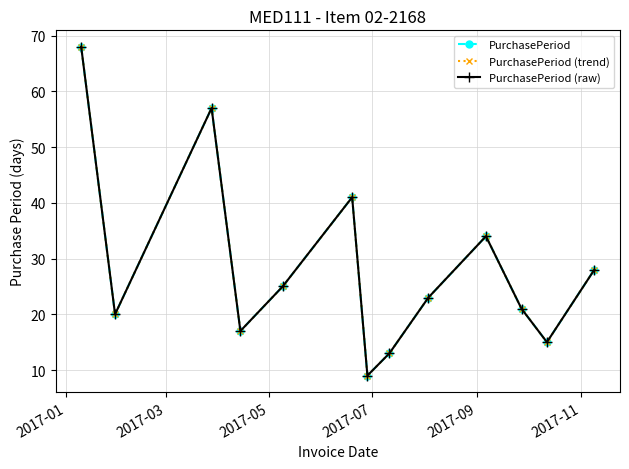

What is the greatest value displayed?

68